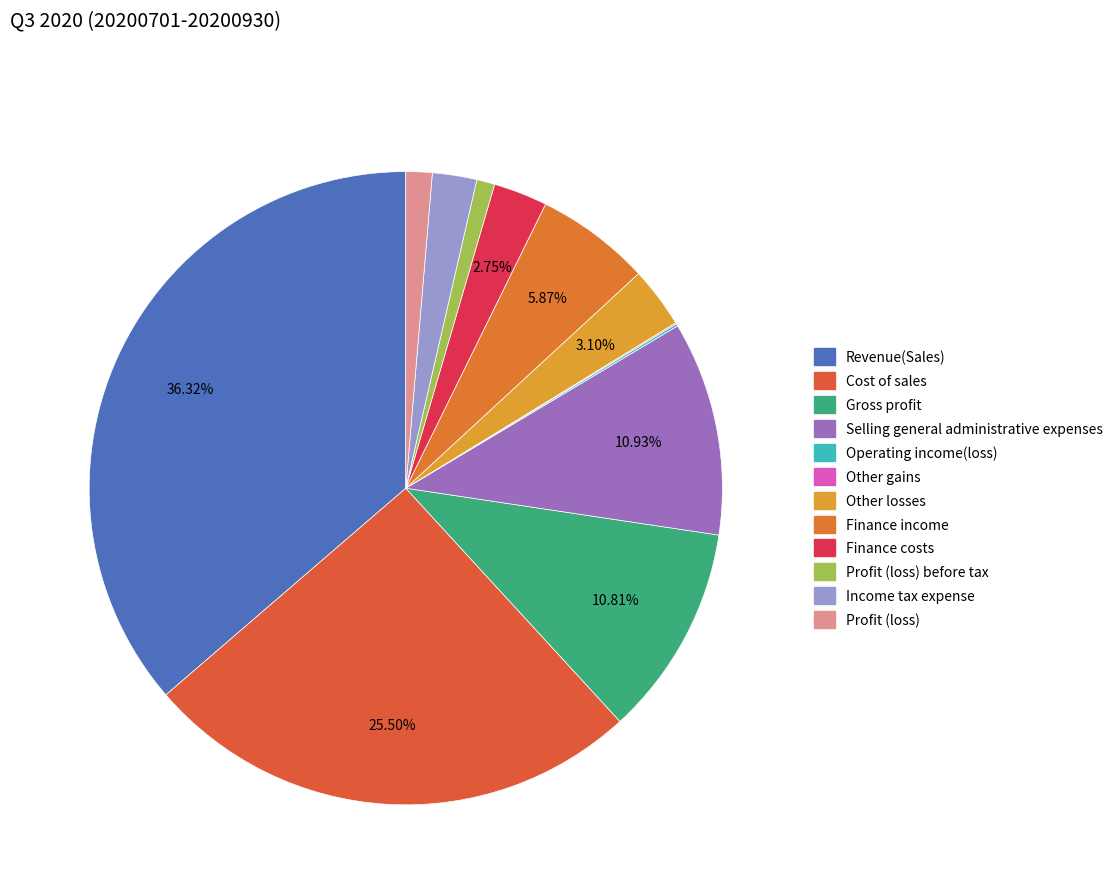

Rank the categories by value from lowest to highest.

Other gains, Operating income(loss), Profit (loss) before tax, Profit (loss), Income tax expense, Finance costs, Other losses, Finance income, Gross profit, Selling general administrative expenses, Cost of sales, Revenue(Sales)